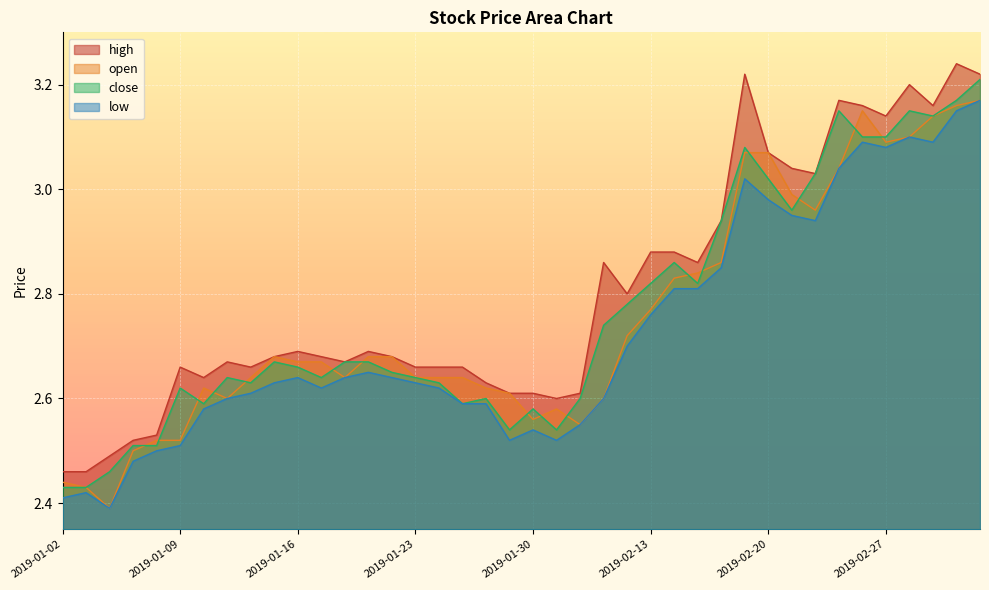

True or false: close has more than 2 points higher than both neighbors.

True